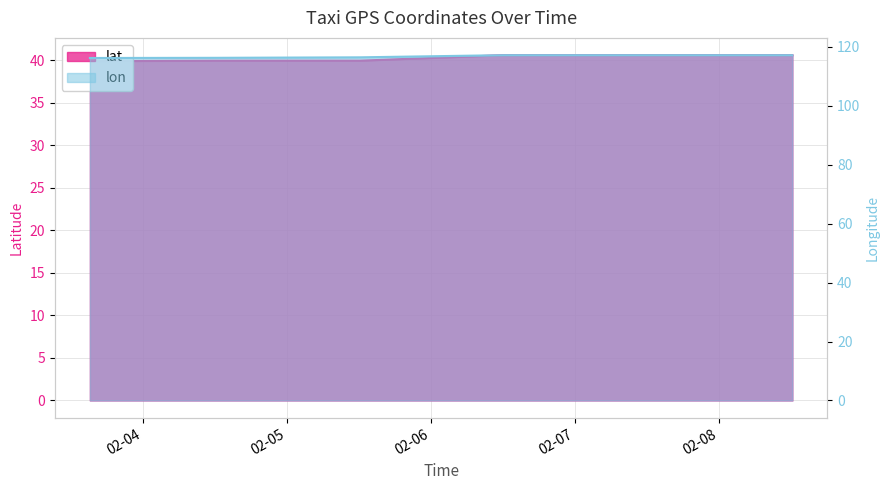

True or false: lat and lon intersect in this chart.

False